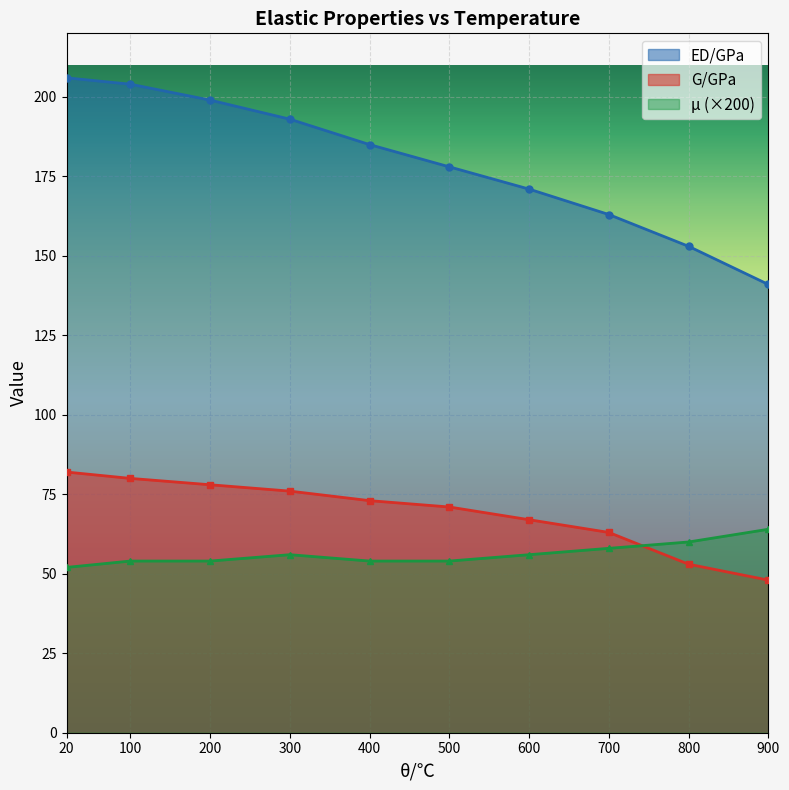

The G/GPa series shows 119.7 at 100. True or false?

False